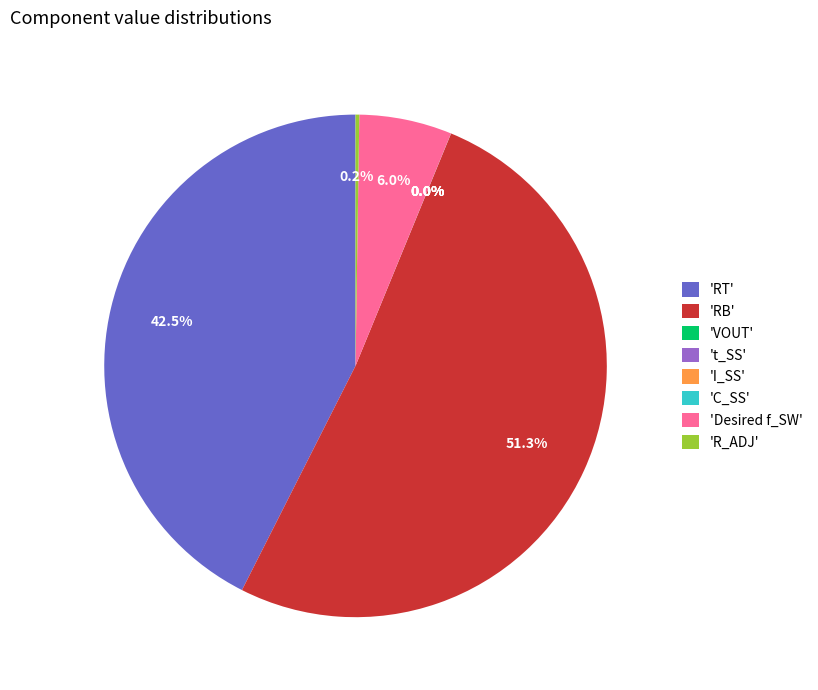

Between 'Desired f_SW' and 'RB', which is larger?

'RB'